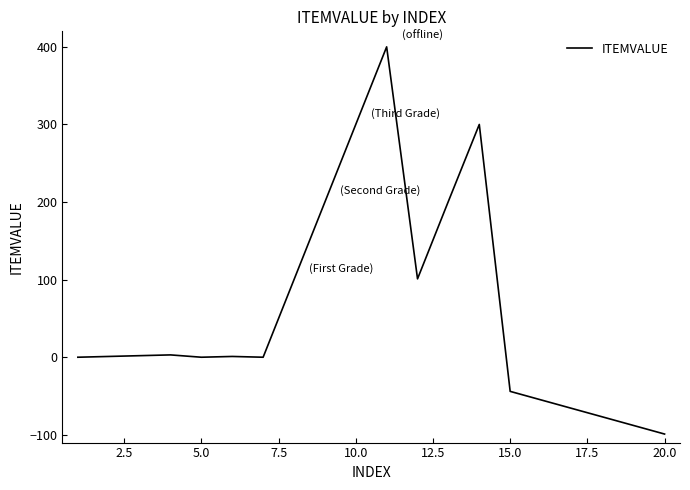

What is the difference between the maximum and minimum values?

499